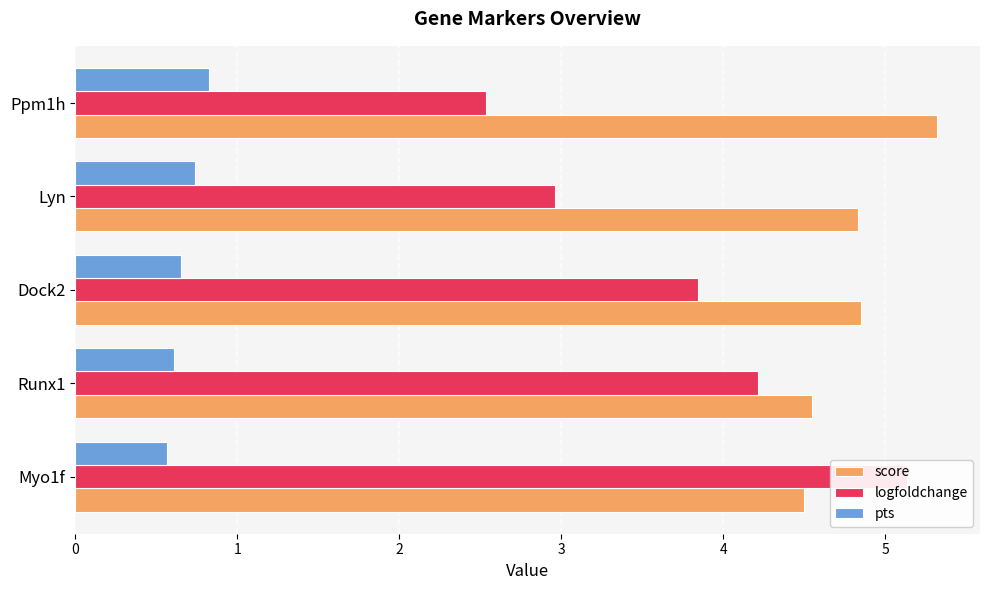

What is the difference between the pts values at Myo1f and Dock2?

0.1